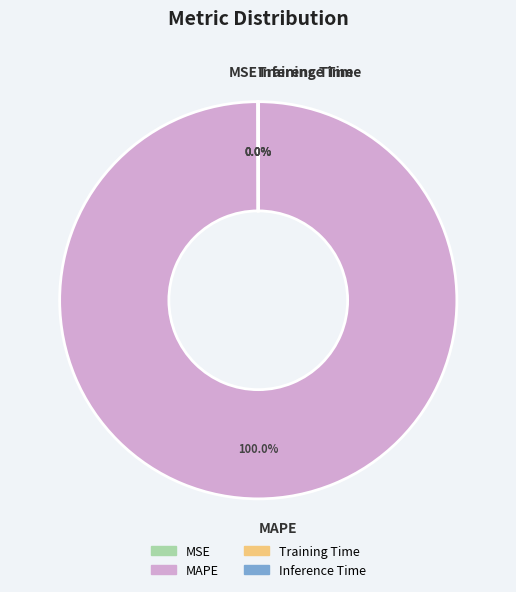

What is the largest slice in the pie chart?

MAPE